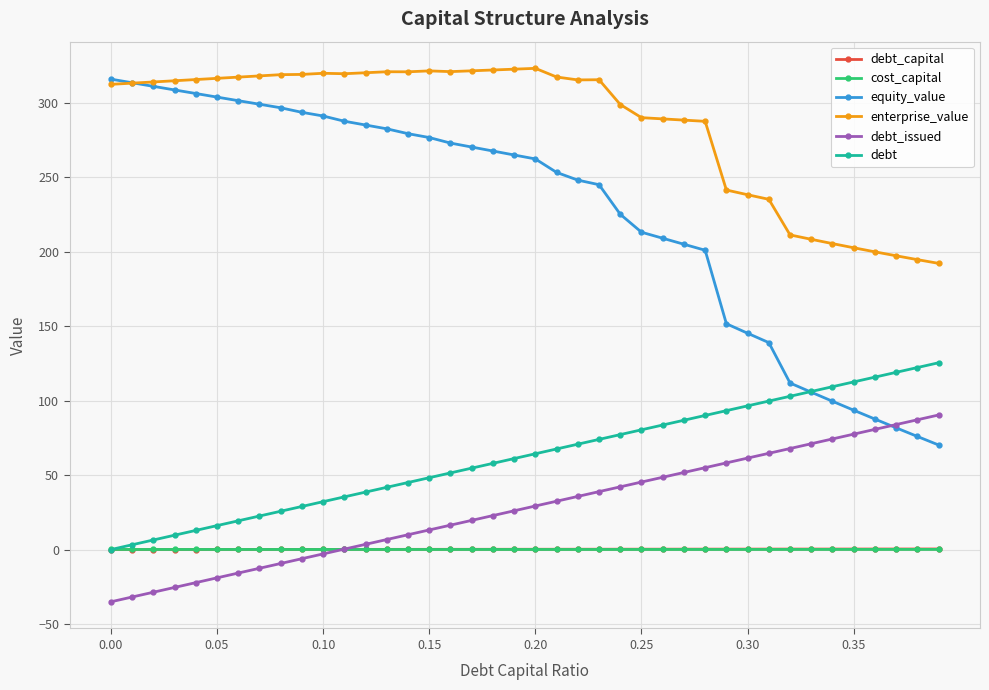

Which series has the widest spread of values?

equity_value